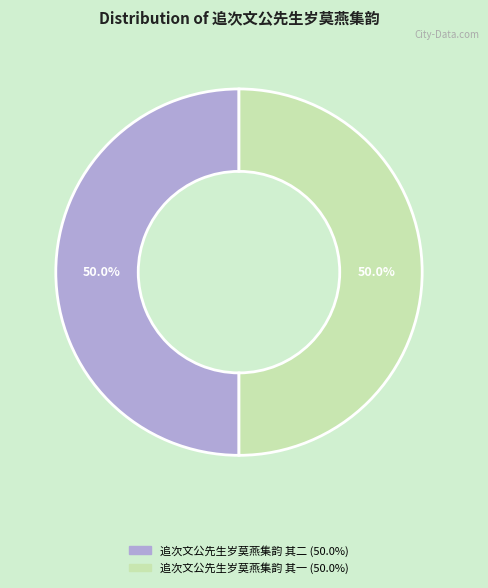

What percentage is the 追次文公先生岁莫燕集韵 其二 slice, to the nearest percent?

50%